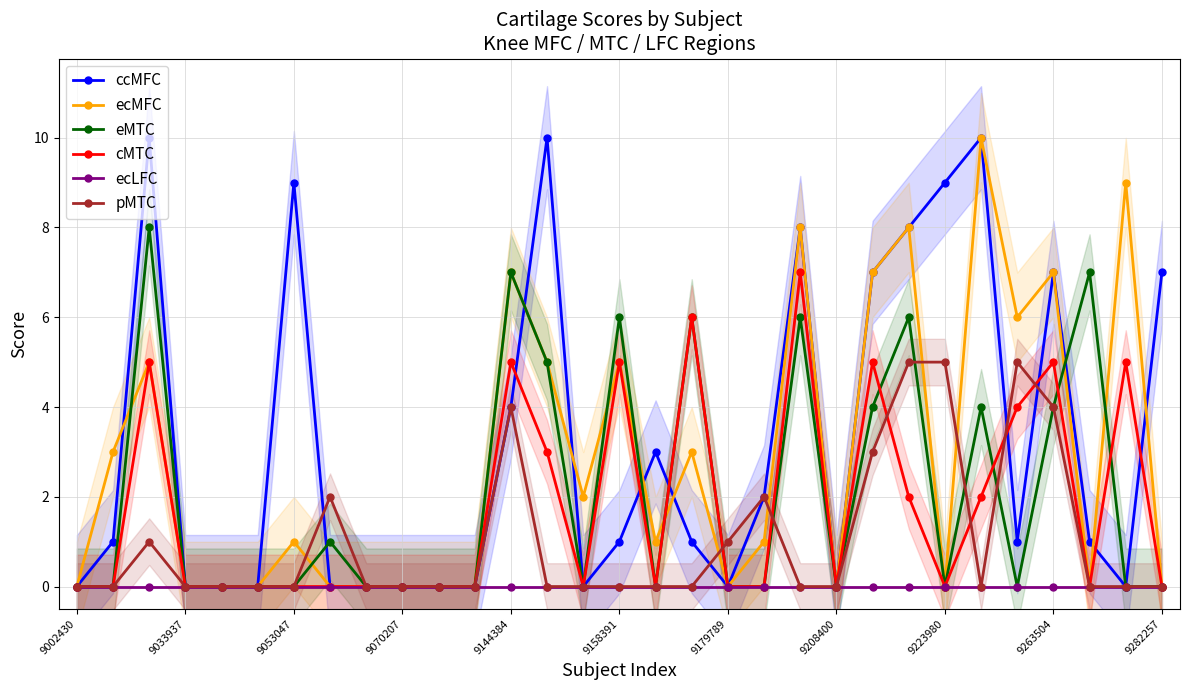

Is it true that cMTC equals 7 at 29?

False